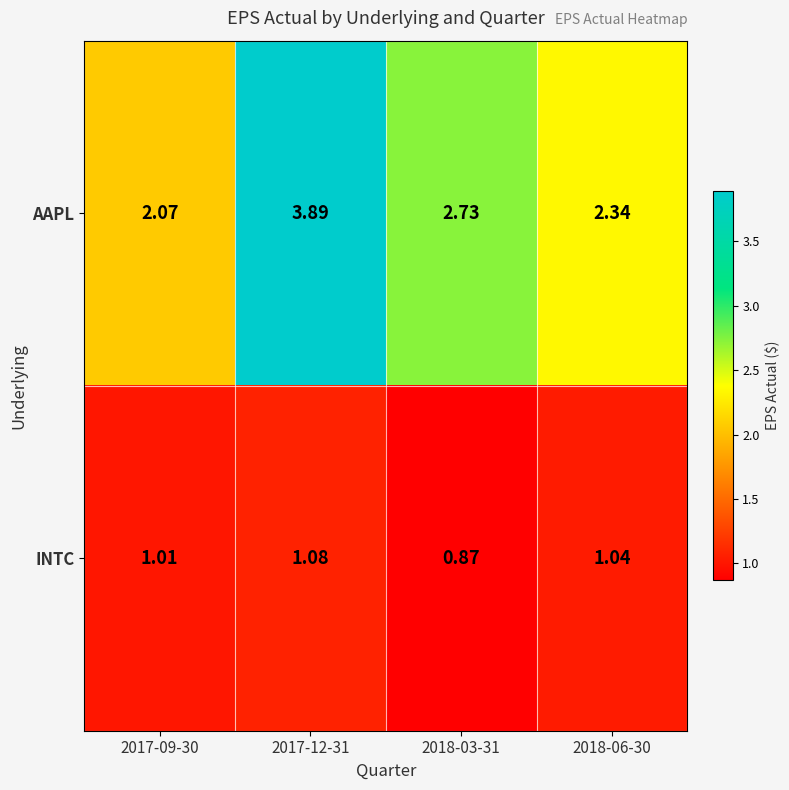

What is the total value across all series at 2018-06-30?

3.4